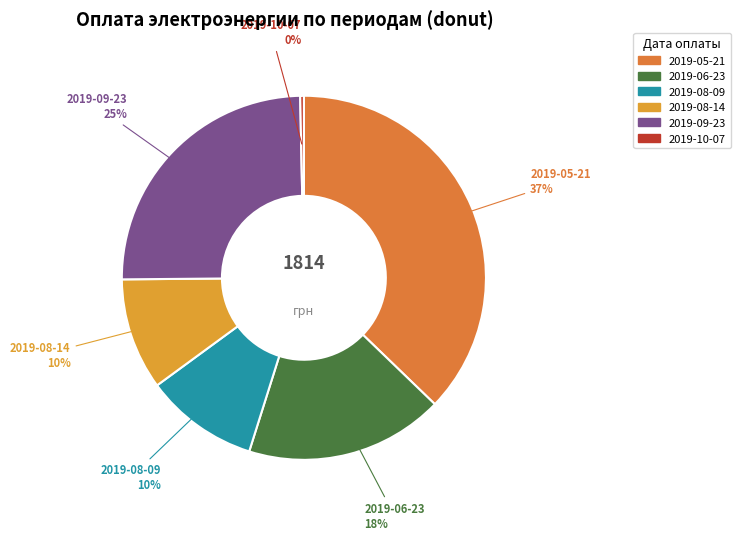

How many slices are in this pie chart?

6